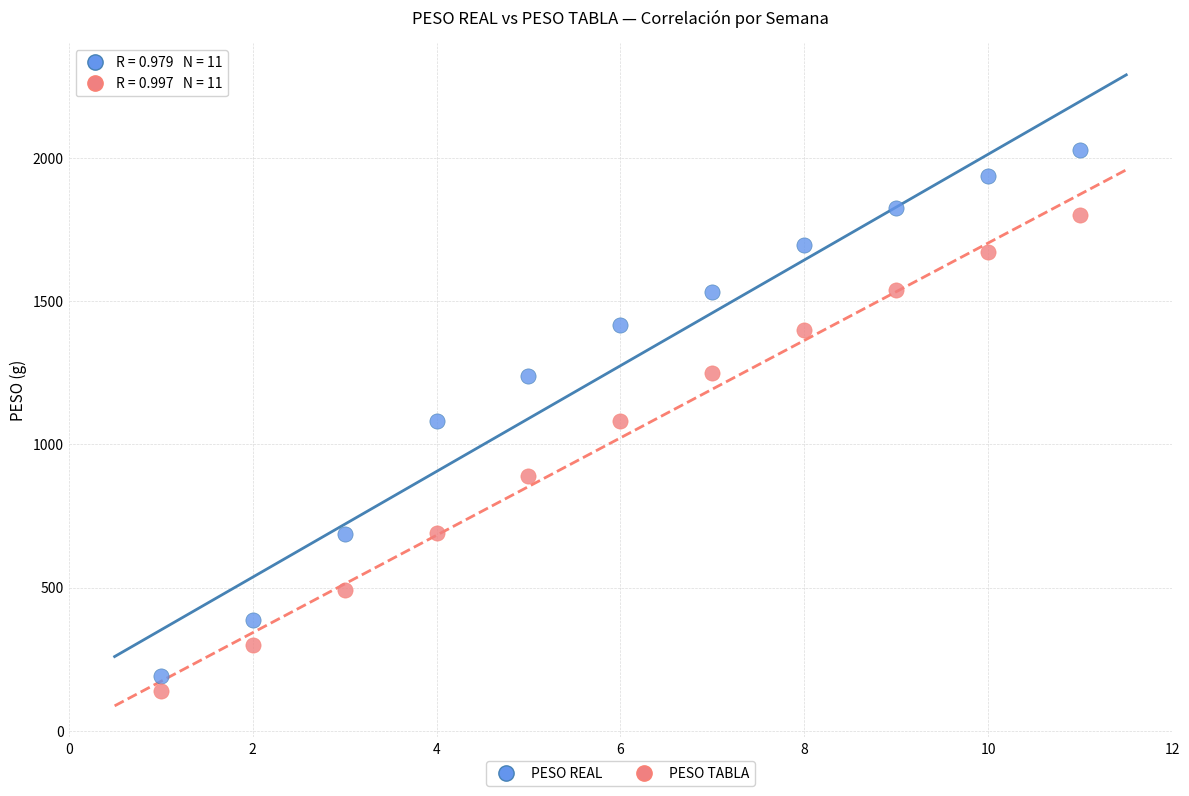

Across all data points, what is the range of X values (max minus min)?

10.0